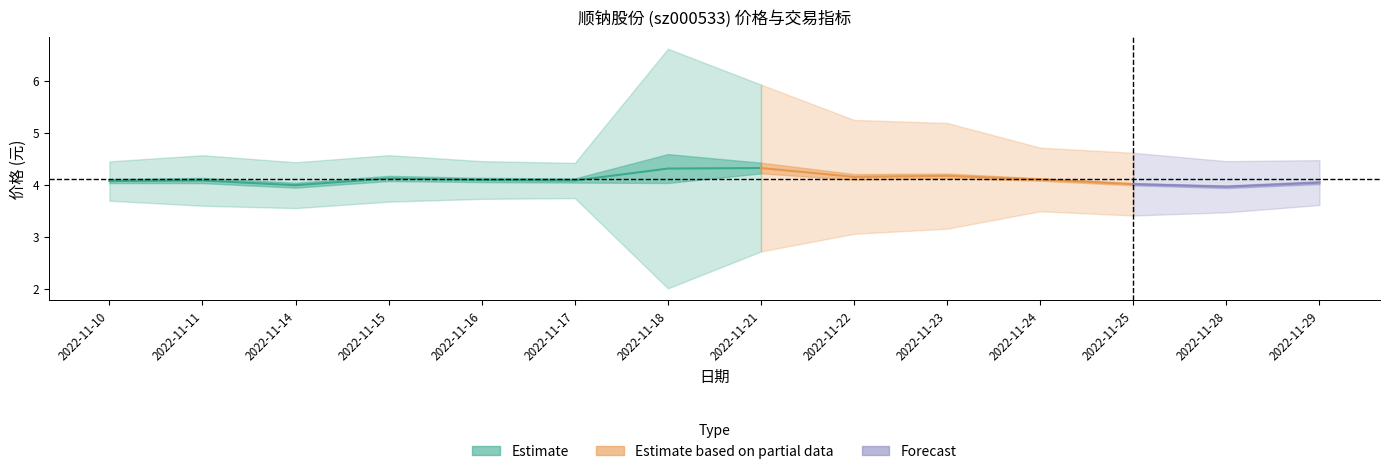

True or false: 量比 has a value of 0.5 at 2022-11-10.

False